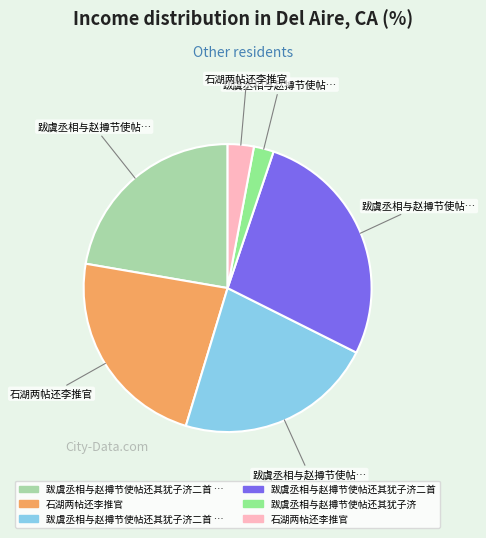

Does any single category account for the majority?

No